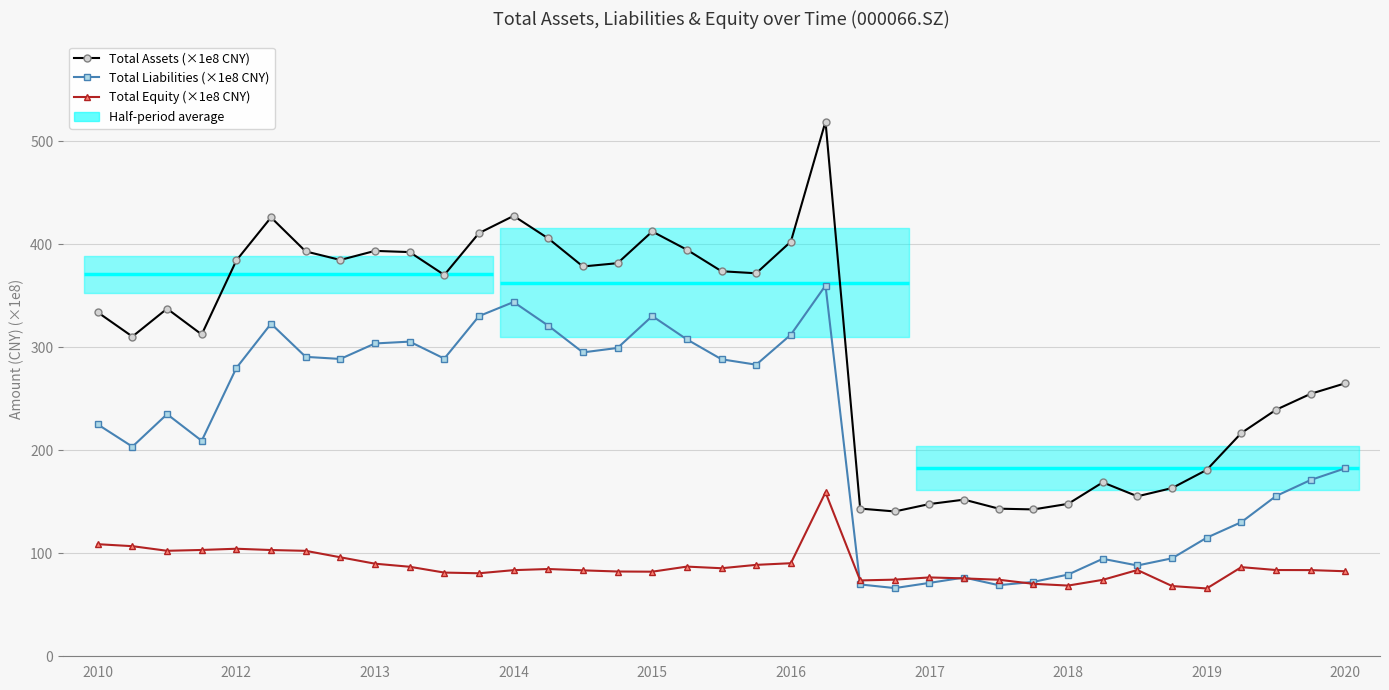

What is the spread (max minus min) of values at 18?

288.2